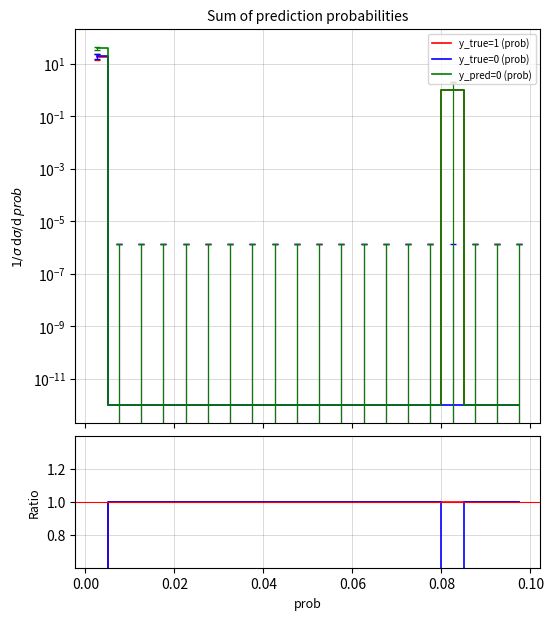

What is the maximum value shown in the chart?

39.0